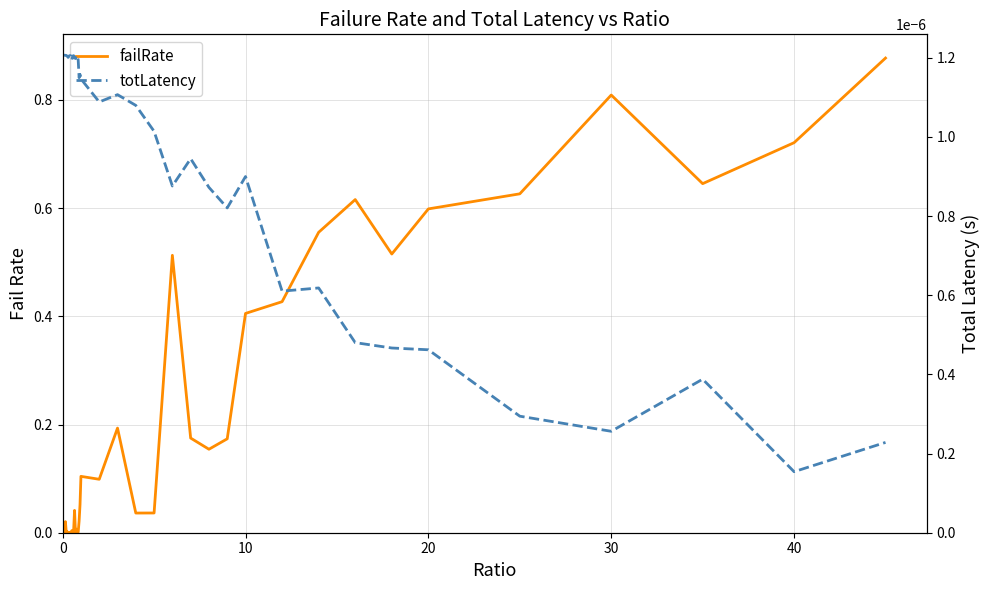

Reading right to left, list all the values displayed in this chart.

failRate: 0.9	0.7	0.6	0.8	0.6	0.6	0.5	0.6	0.6	0.4	0.4	0.2	0.2	0.2	0.5	0.0	0.0	0.2	0.1	0.1	0.1	0.0	0.0	0.0	0.0	0.0	0.0	0.0	0.0	0.0	0.0	0.0	0.0	0.0	0.0	0.0	0.0	0.0	0.0	0.0
totLatency: 0.0	0.0	0.0	0.0	0.0	0.0	0.0	0.0	0.0	0.0	0.0	0.0	0.0	0.0	0.0	0.0	0.0	0.0	0.0	0.0	0.0	0.0	0.0	0.0	0.0	0.0	0.0	0.0	0.0	0.0	0.0	0.0	0.0	0.0	0.0	0.0	0.0	0.0	0.0	0.0